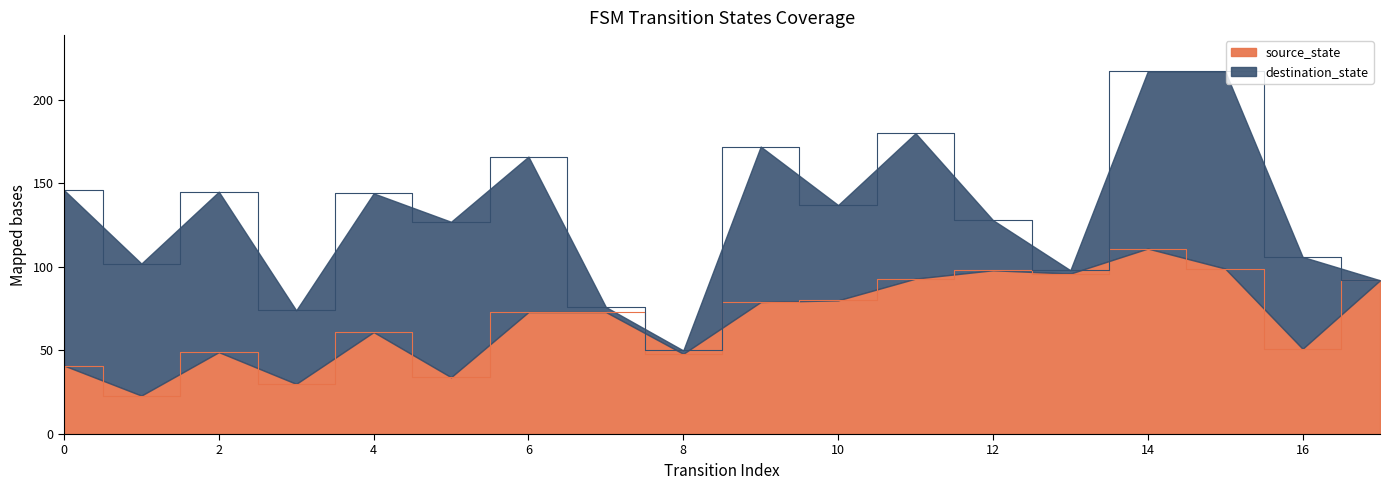

Is it true that destination_state equals 30 at 16?

False